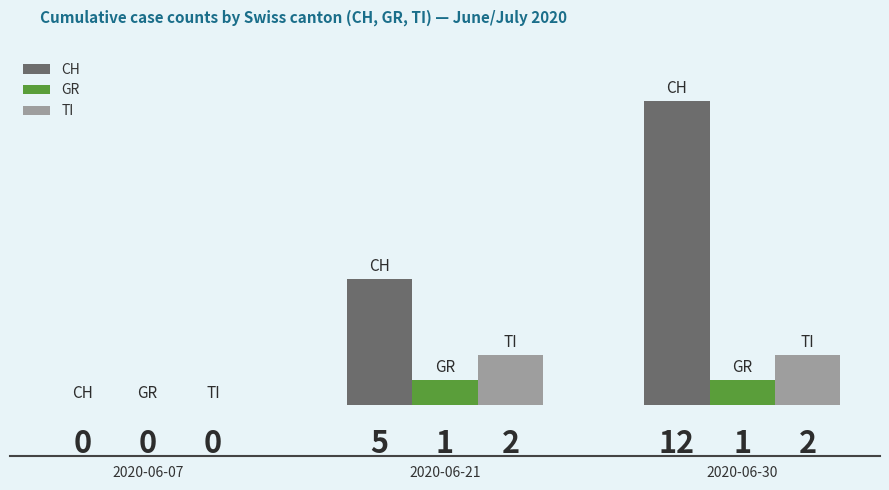

At which label does CH reach its peak?

2020-06-30